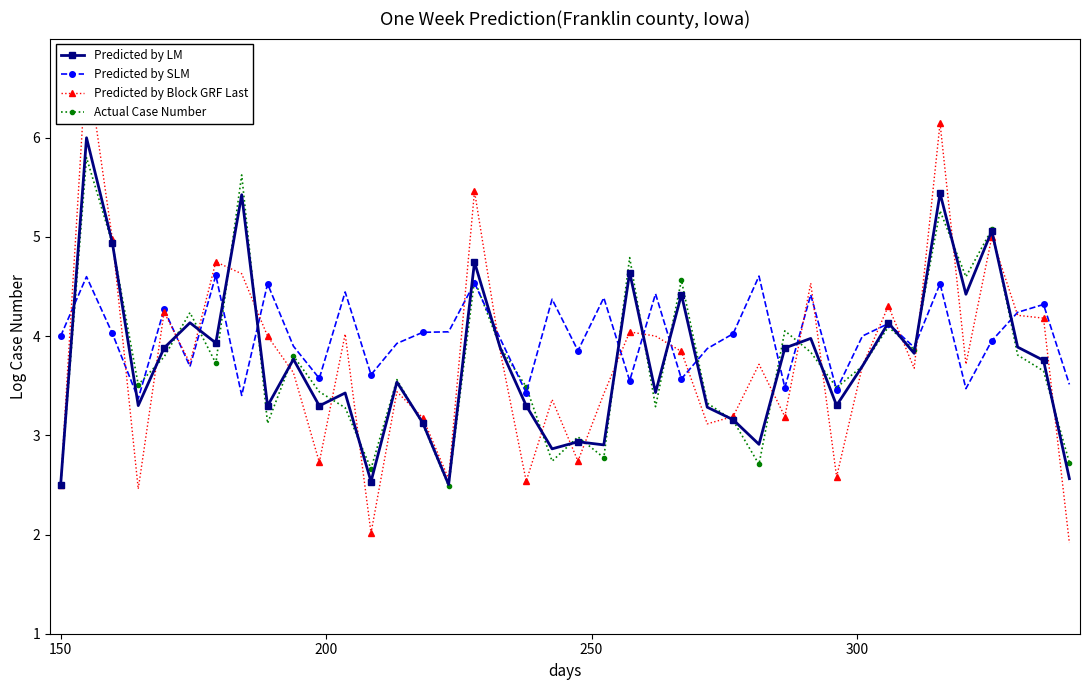

At which label does Predicted by LM reach its minimum?

150